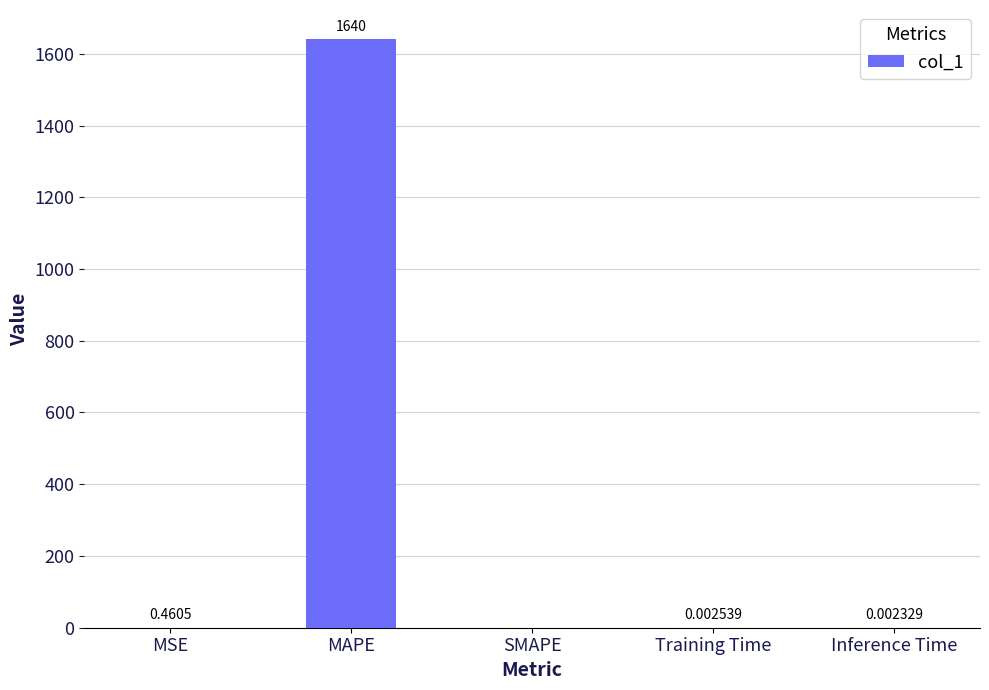

At which category does the chart reach its peak across all series?

MAPE